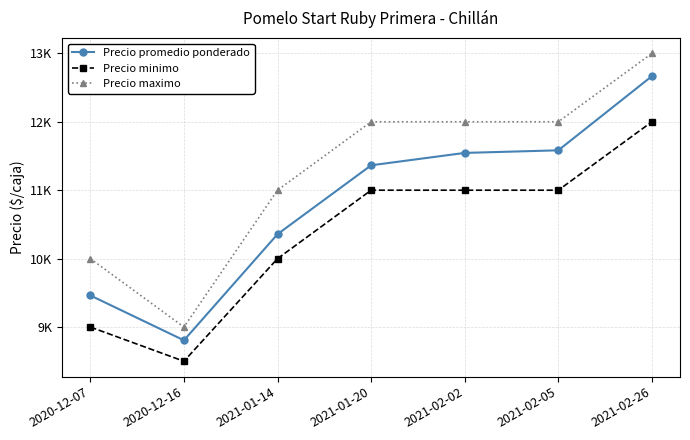

At which category does Precio maximo reach its first local valley?

2020-12-16